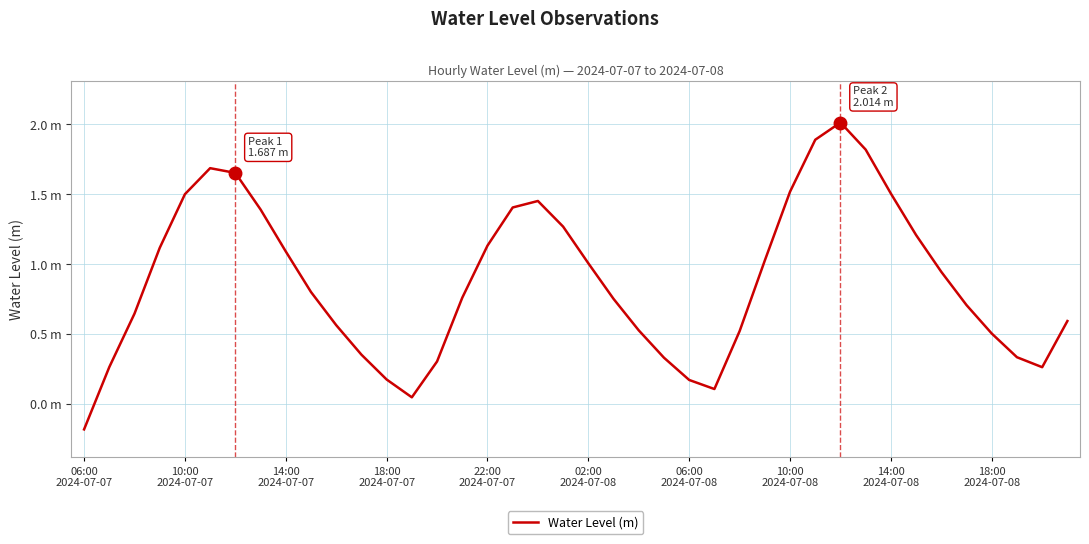

Which label corresponds to the smallest value in the chart?

06:00
2024-07-07